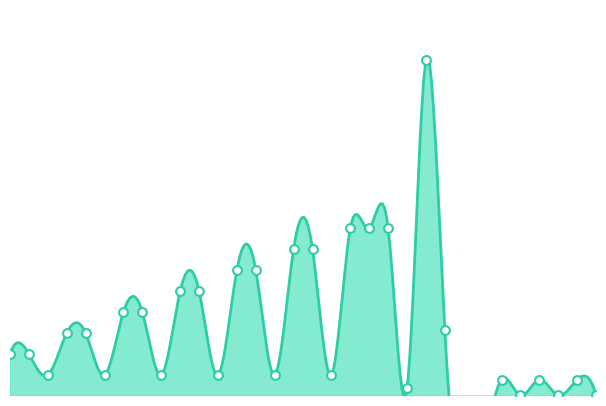

Approximately how many times larger is the value at 14 compared to 12?

0.2